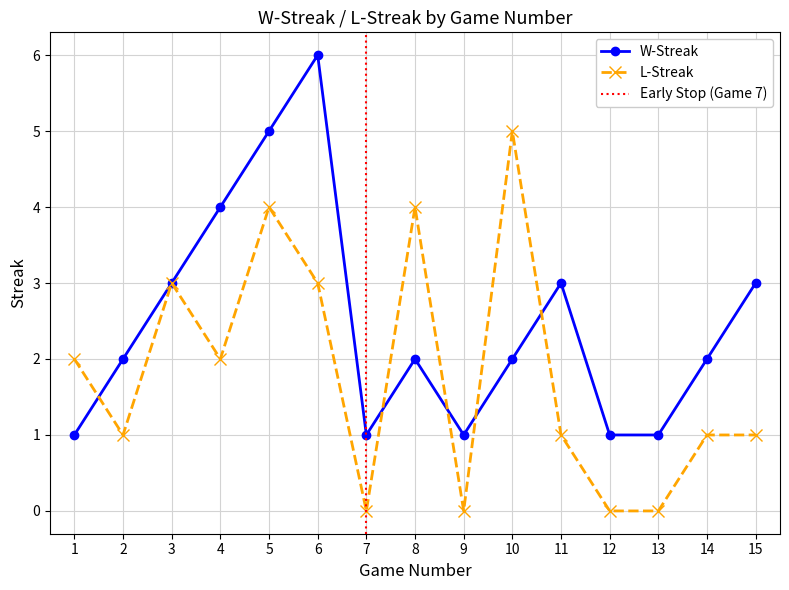

Which category has the lowest value in the L-Streak series?

7